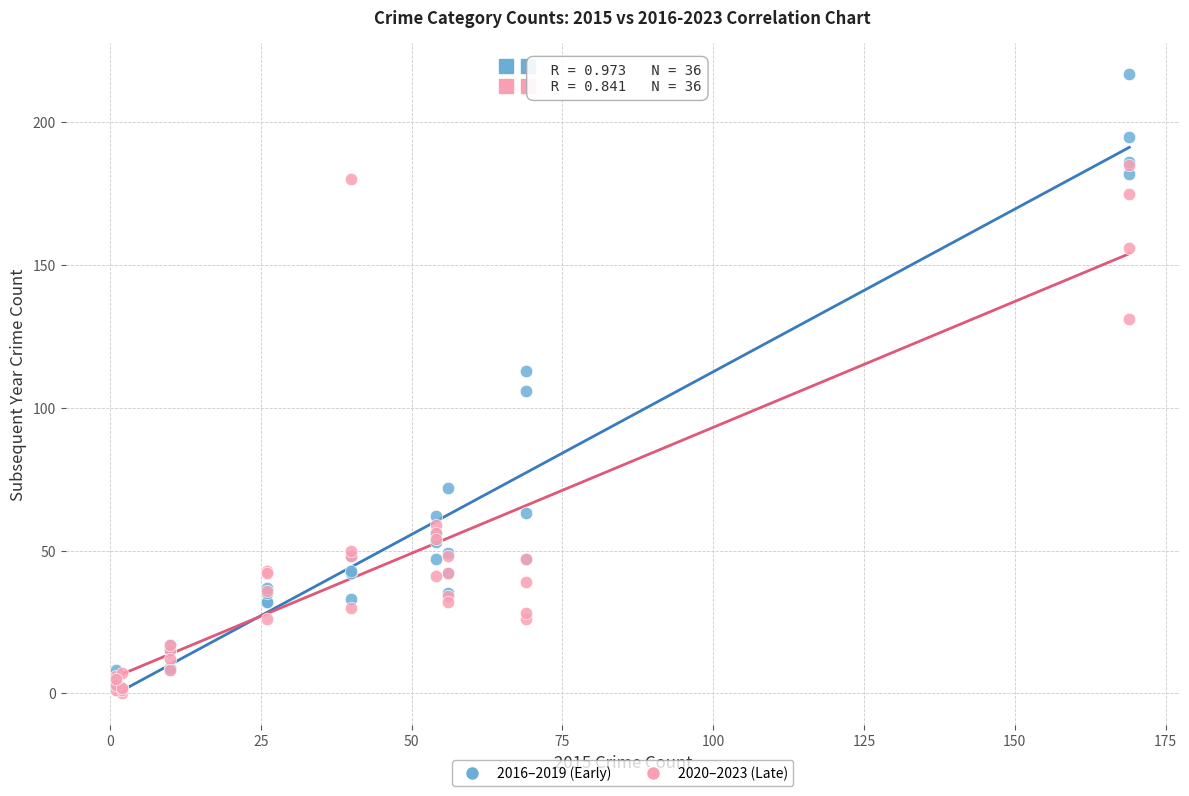

In the 2020–2023 (Late) series, what Y value is closest to 92?

59